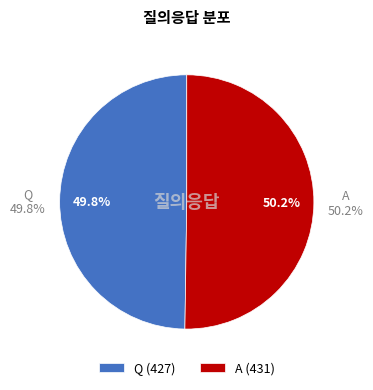

The Q slice represents 50% of the pie. True or false?

True